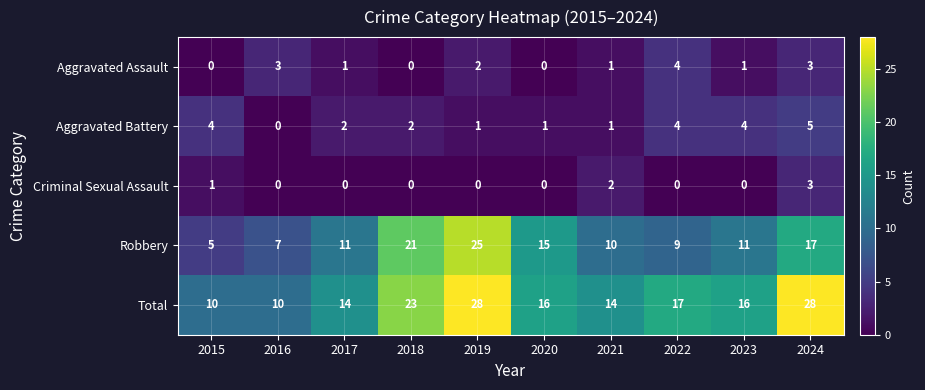

What is the highest value of the Criminal Sexual Assault series?

3